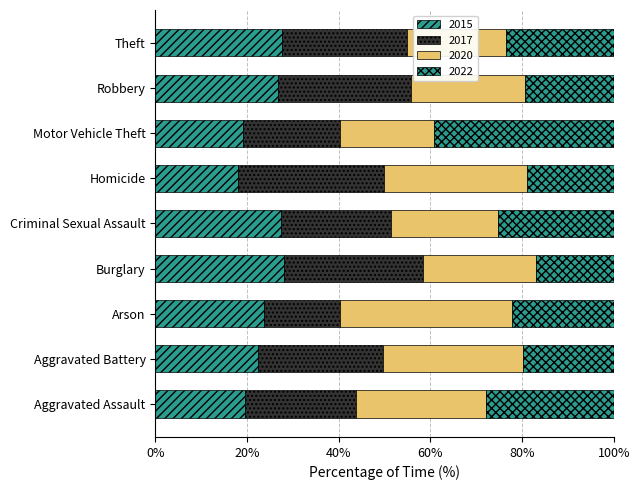

Count the number of data series in this chart.

4